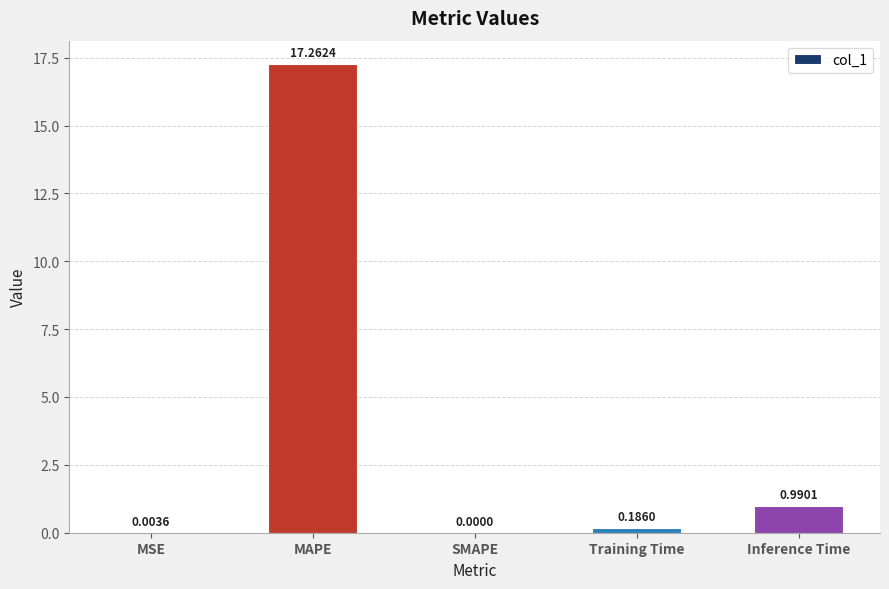

What is the change in value from SMAPE to Inference Time?

+1.0